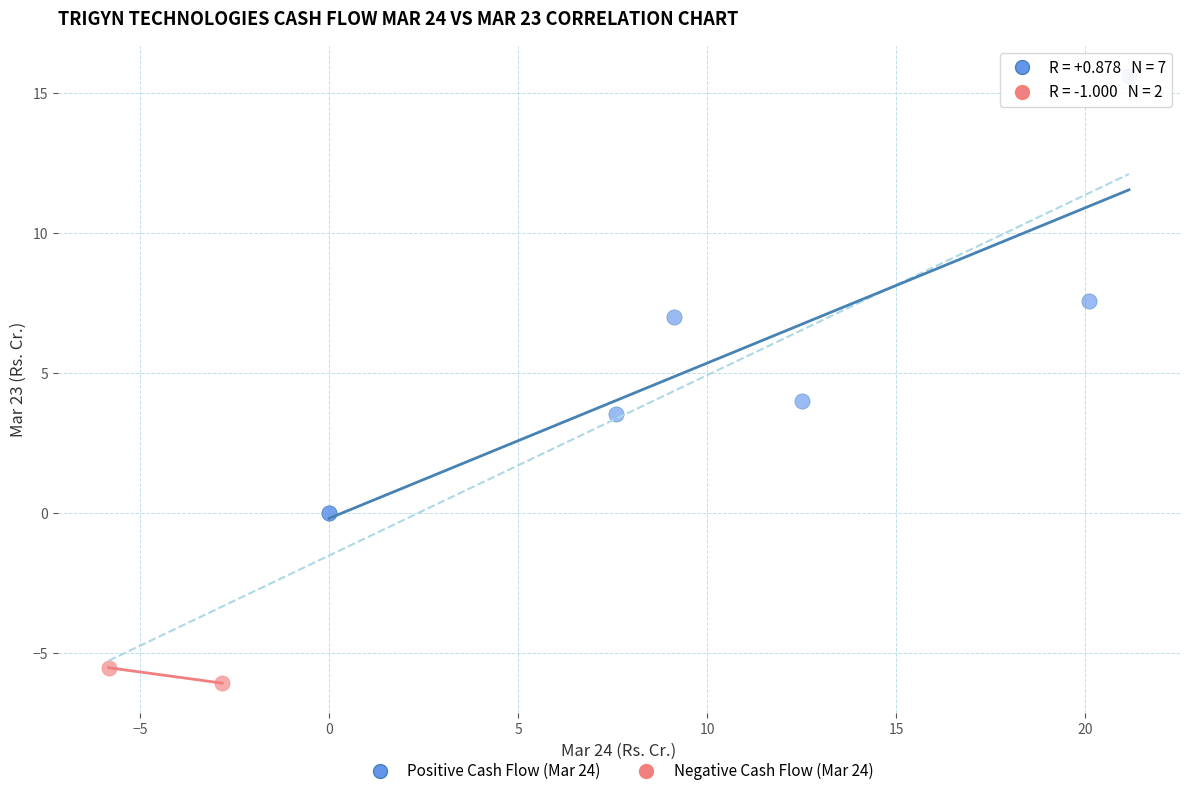

What are all the series names shown in the legend?

Positive Cash Flow (Mar 24), Negative Cash Flow (Mar 24)